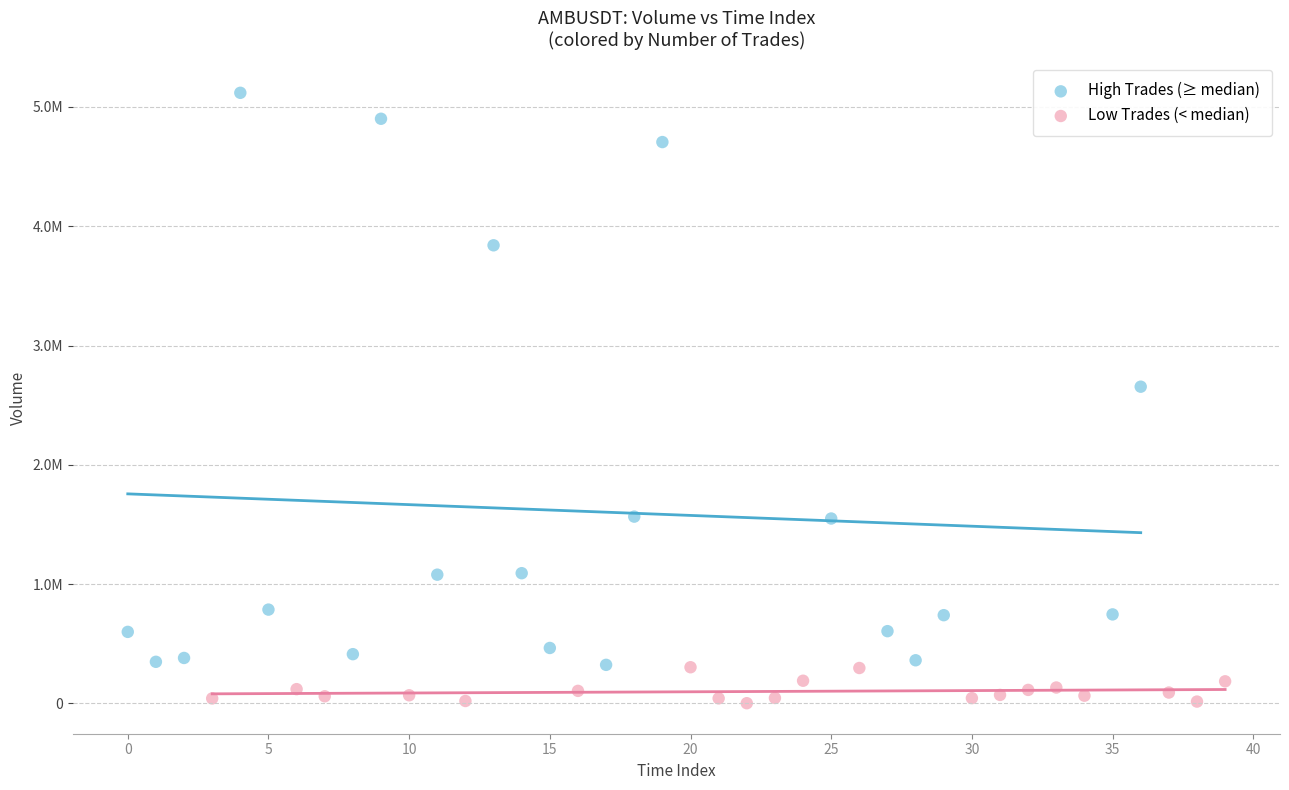

Which series has the largest Y range (max minus min)?

High Trades (≥ median)